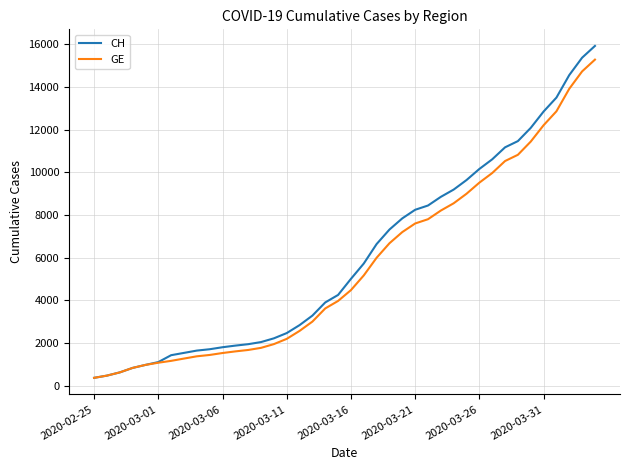

Which series has the widest spread of values?

CH